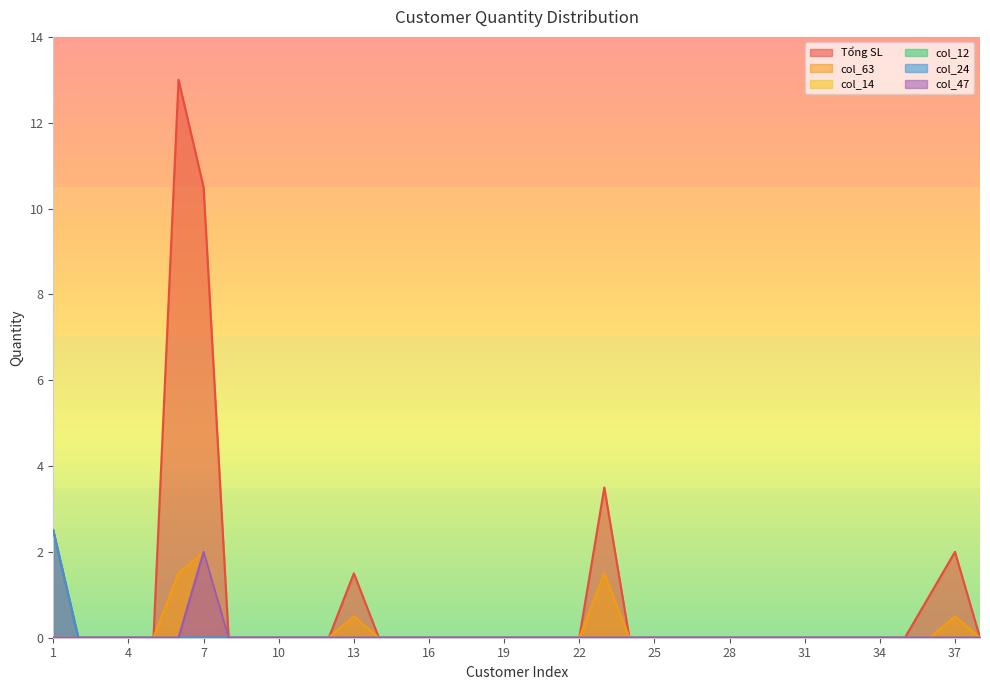

Which label corresponds to the smallest value in the chart?

2